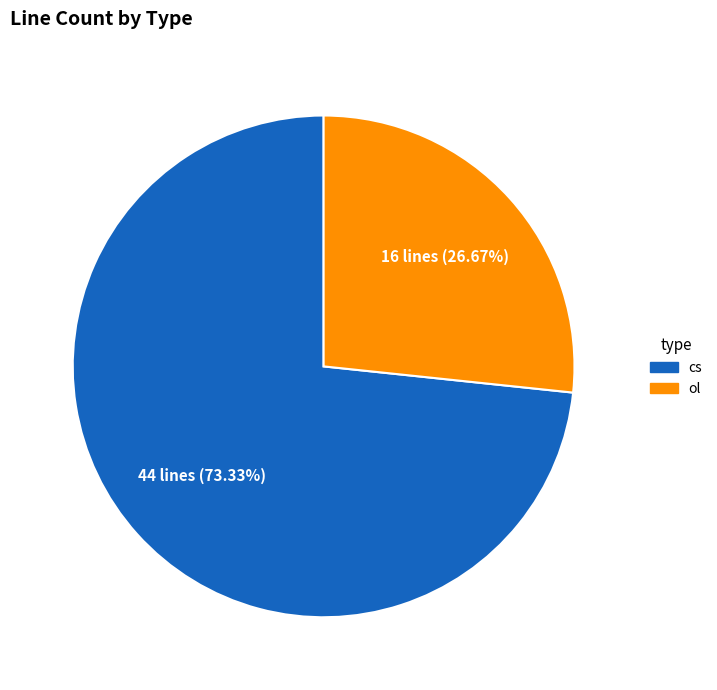

To the nearest percent, what is the combined percentage of cs and ol?

100%